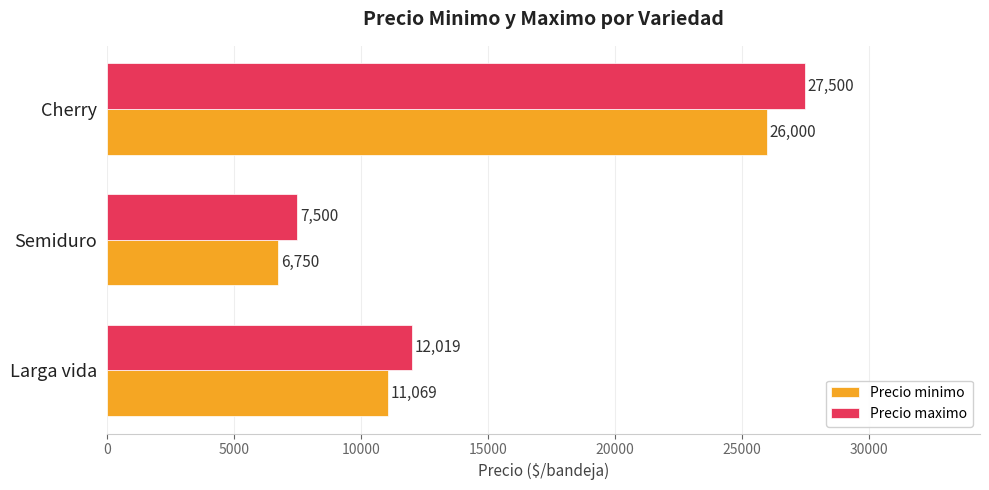

What are all the series names shown in the legend?

Precio minimo, Precio maximo